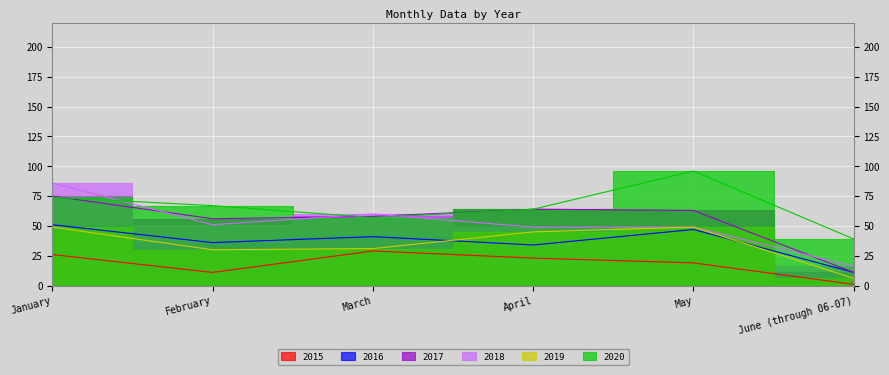

Is the value of 2018 at April greater than the value of 2017 at March?

No